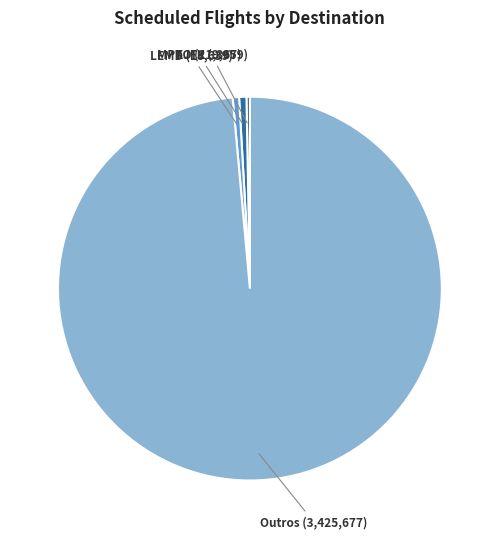

What is the largest slice in the pie chart?

Outros